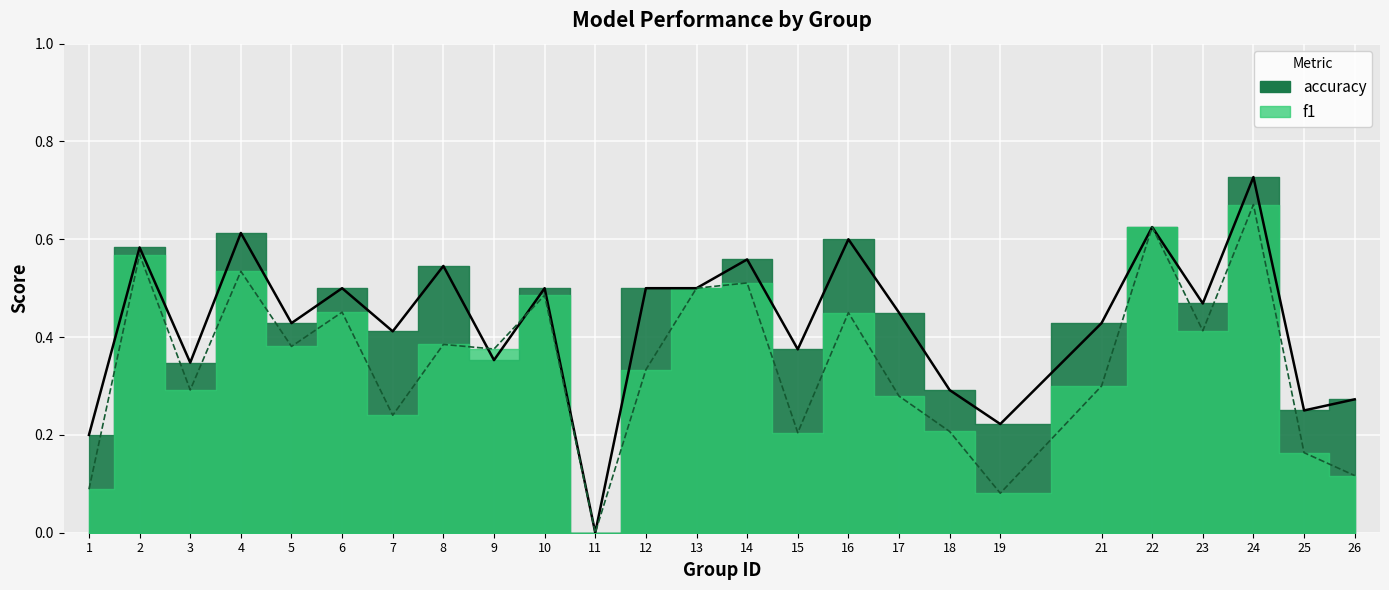

What are all the series names shown in the legend?

f1, accuracy